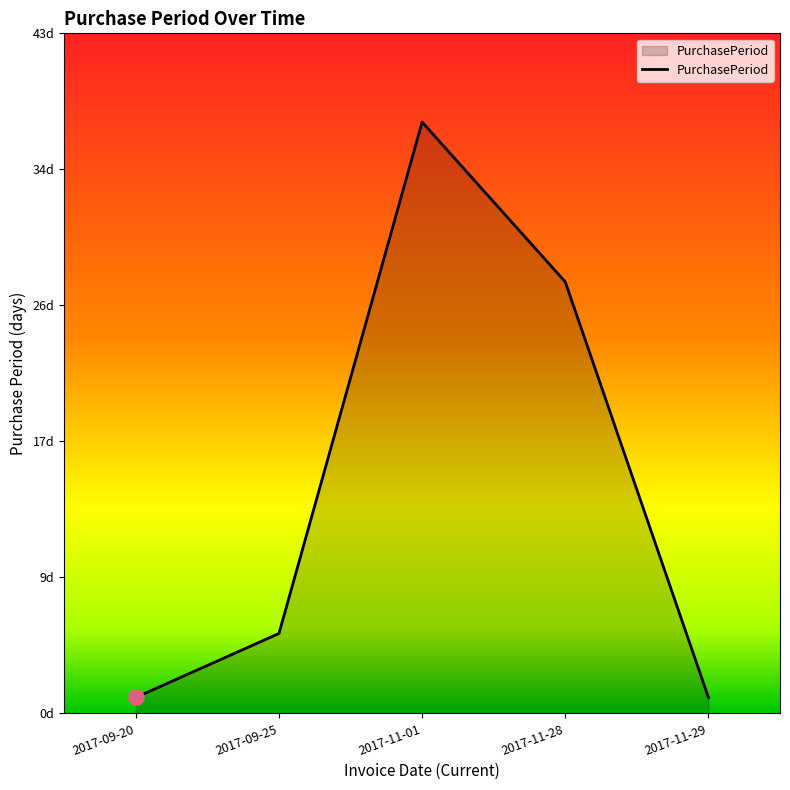

What is the change in value from 2017-11-28 to 2017-11-29?

-26